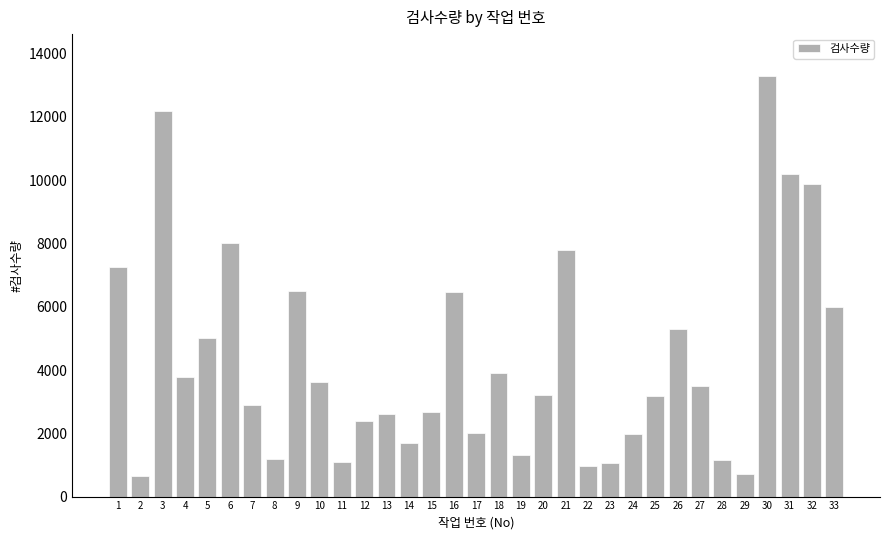

What is the difference between the values at 17 and 33?

3991